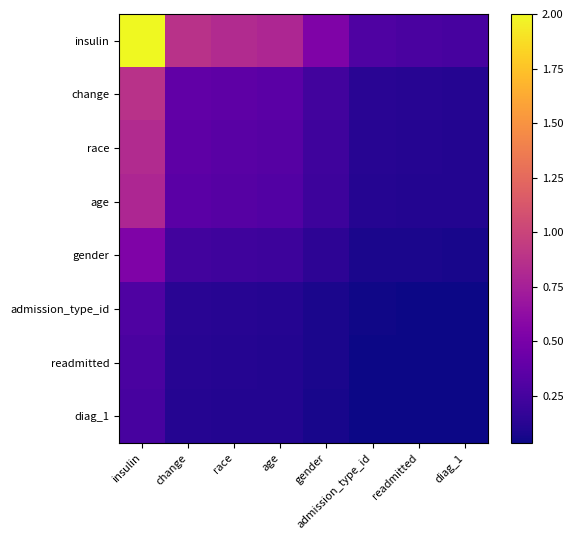

What is the difference between the highest and lowest values at race?

0.7